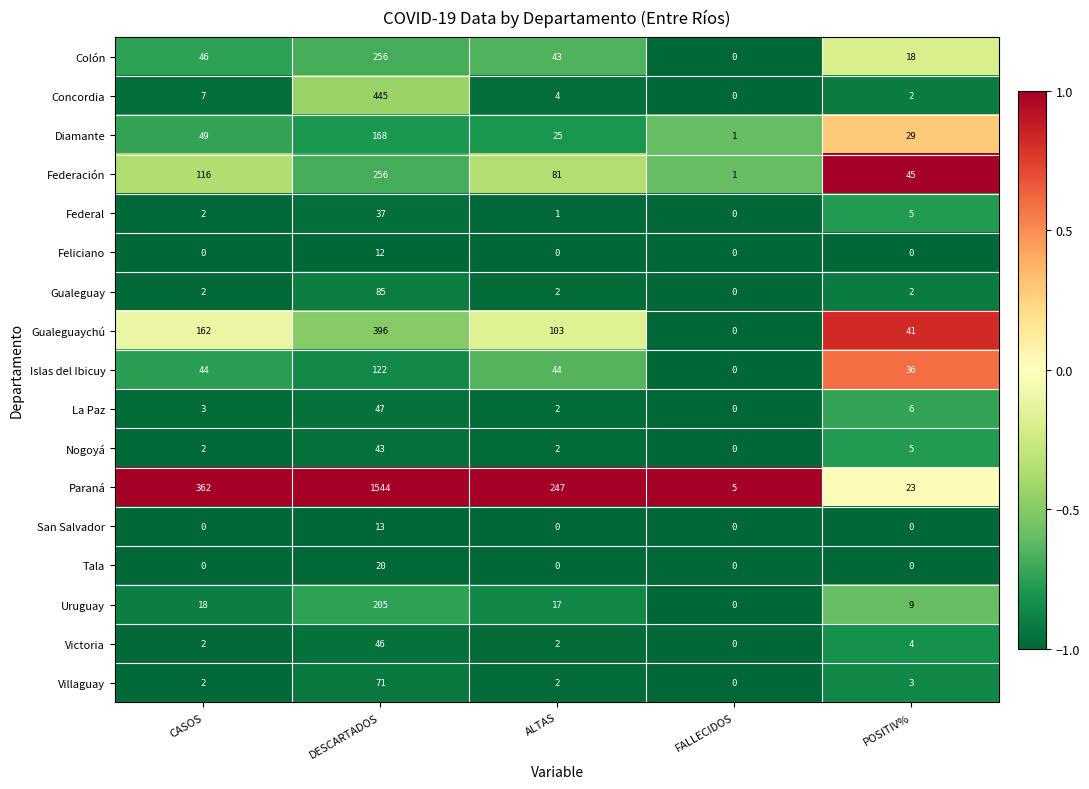

How many series are shown in this chart?

17